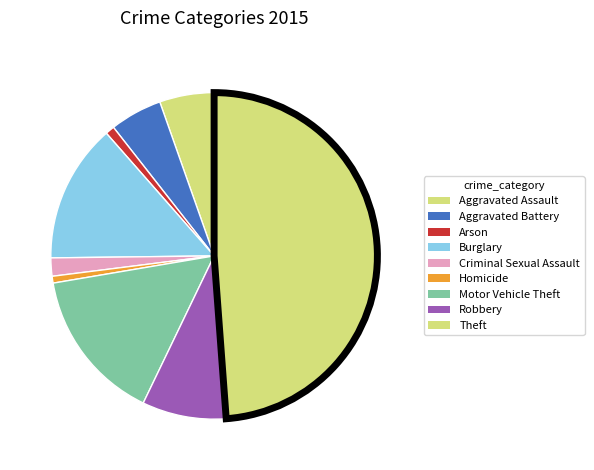

Is Motor Vehicle Theft the majority of the pie?

No